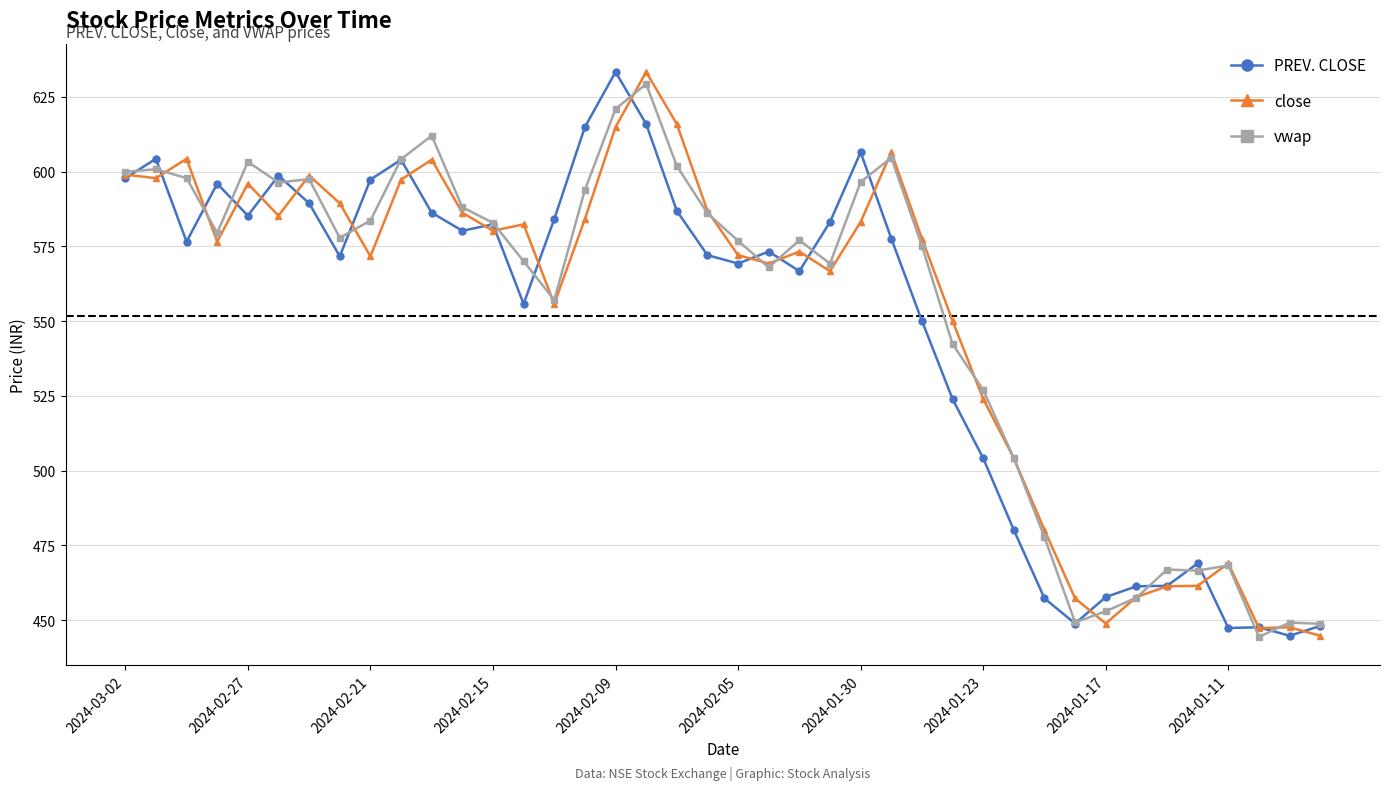

What is the smallest value displayed?

444.4